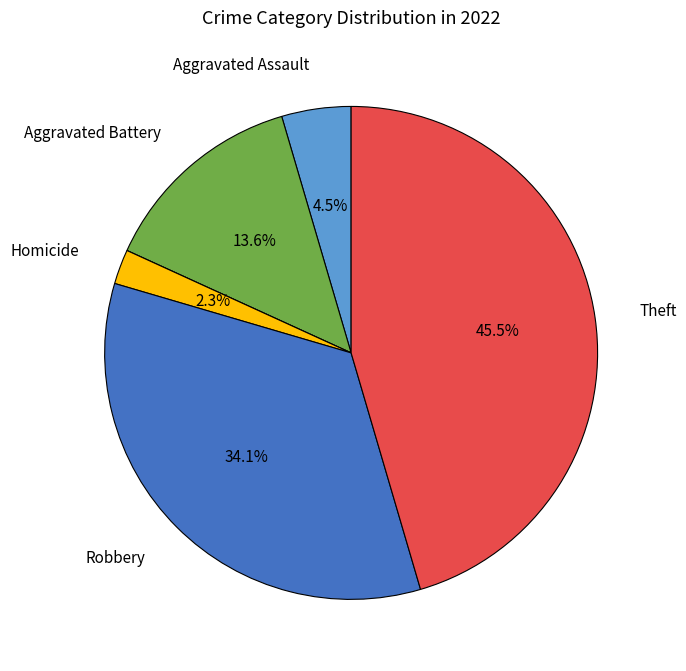

Does any single category account for the majority?

No